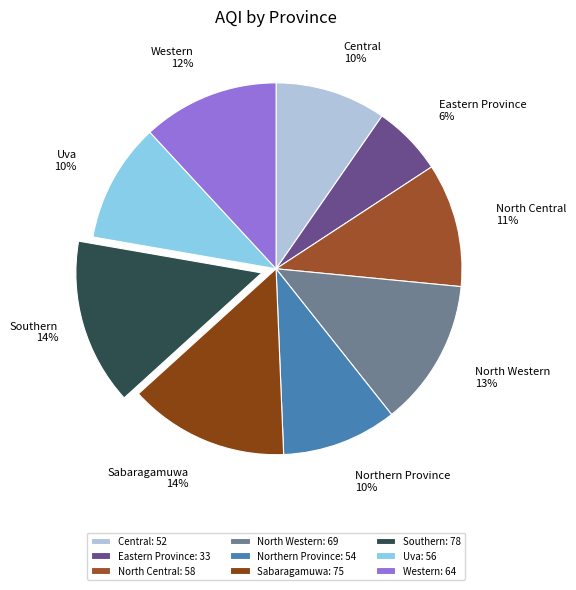

True or false: Uva accounts for 10% of the total.

True